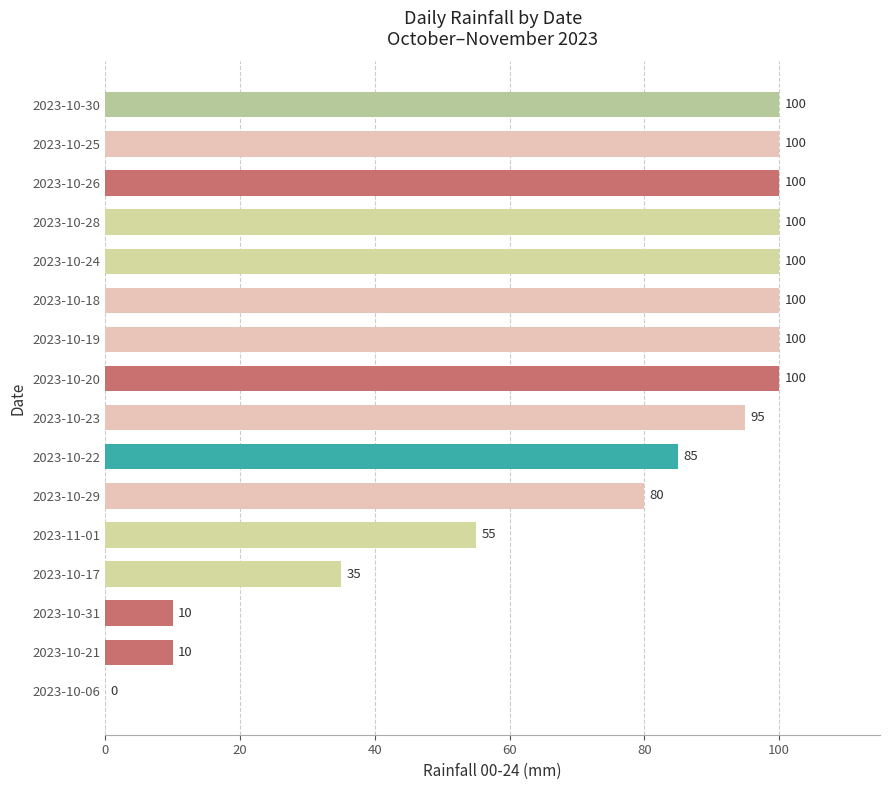

Reading top to bottom, list all the values displayed in this chart.

2023-10-30=100	2023-10-25=100	2023-10-26=100	2023-10-28=100	2023-10-24=100	2023-10-18=100	2023-10-19=100	2023-10-20=100	2023-10-23=95	2023-10-22=85	2023-10-29=80	2023-11-01=55	2023-10-17=35	2023-10-31=10	2023-10-21=10	2023-10-06=0